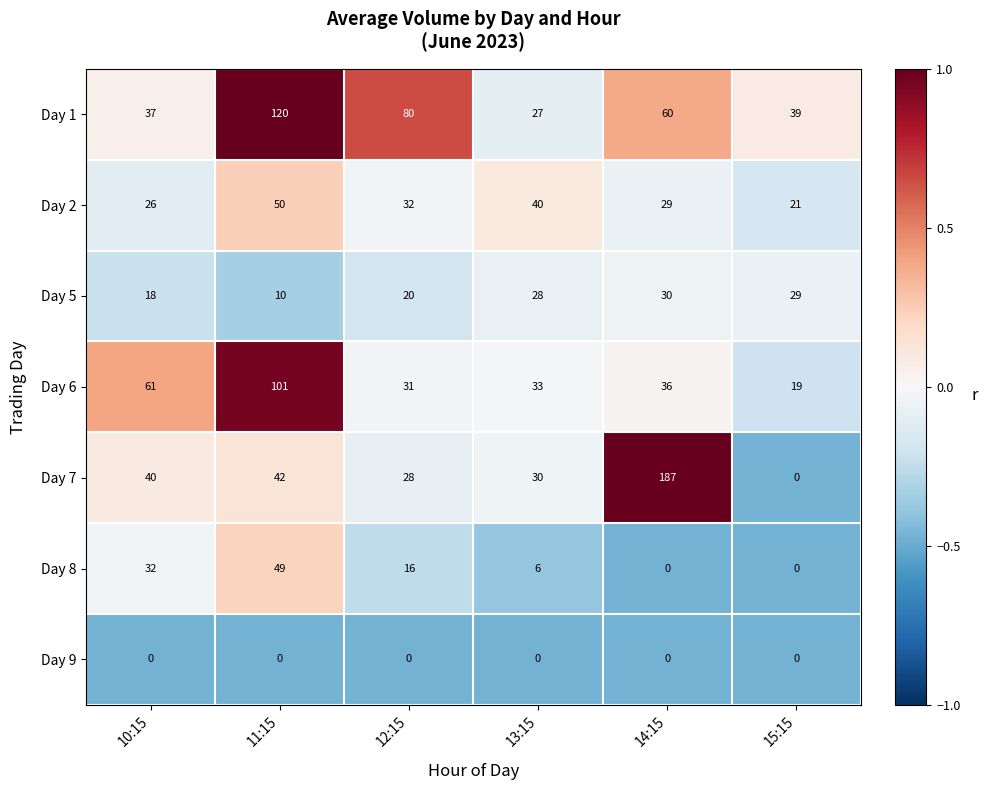

At which label does Day 7 reach its minimum?

15:15